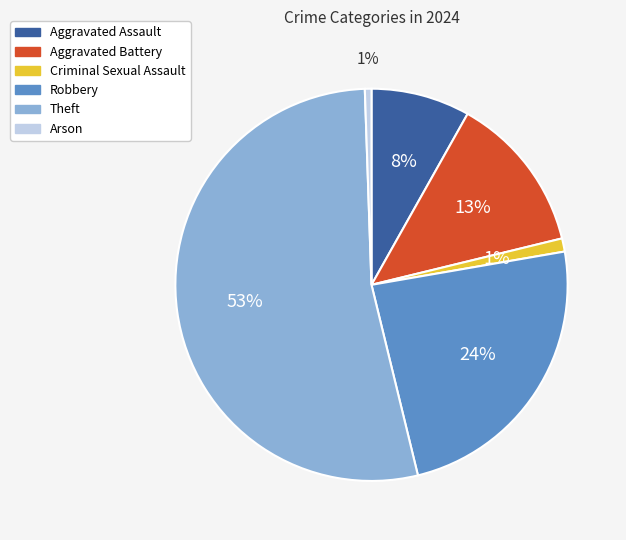

Which slice is the largest?

Theft